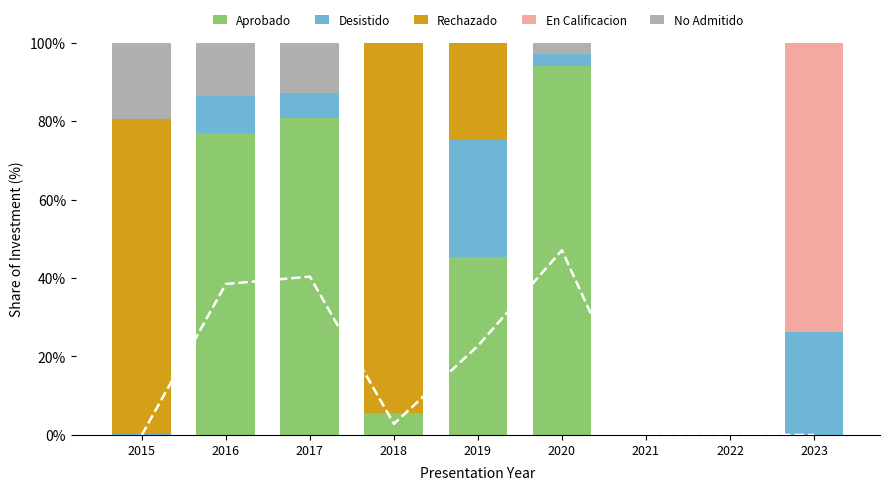

Which series has the largest range (max minus min)?

Rechazado